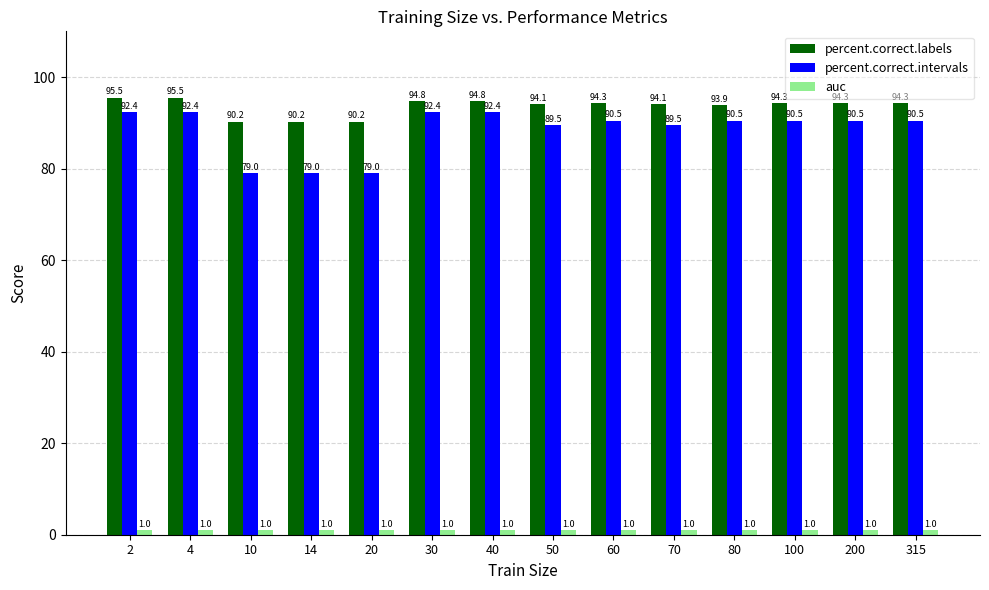

Which series has the widest spread of values?

percent.correct.intervals